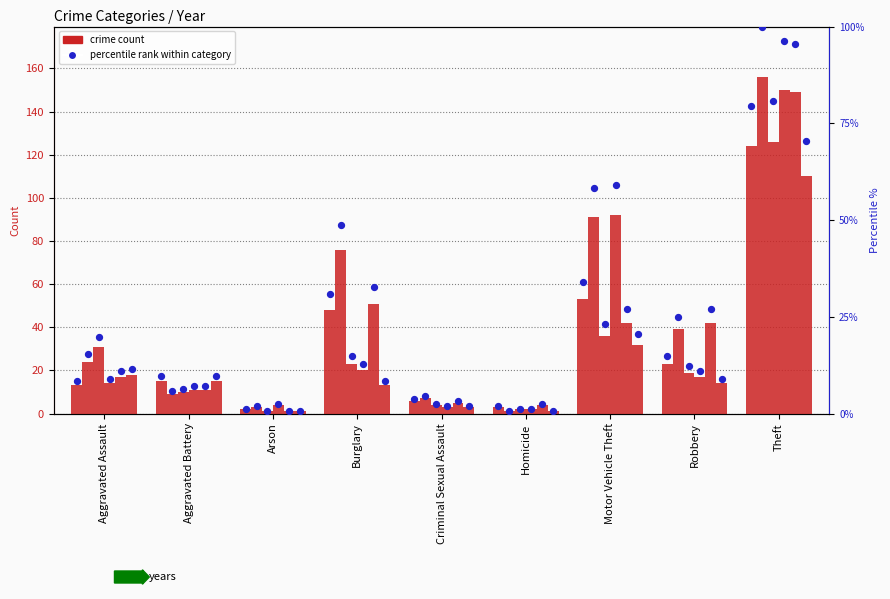

At which category is the sum across all series the highest?

Theft